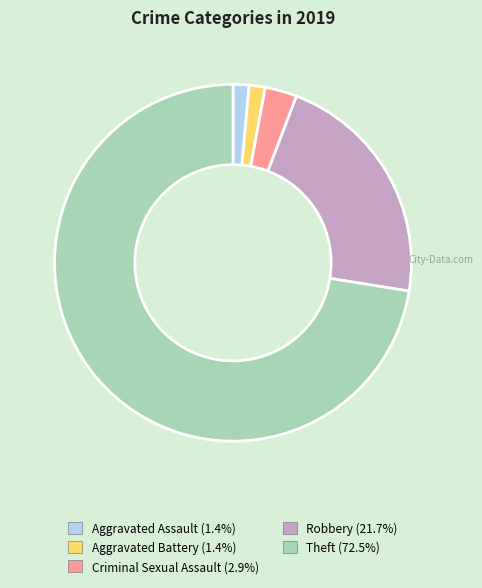

What is the largest slice in the pie chart?

Theft